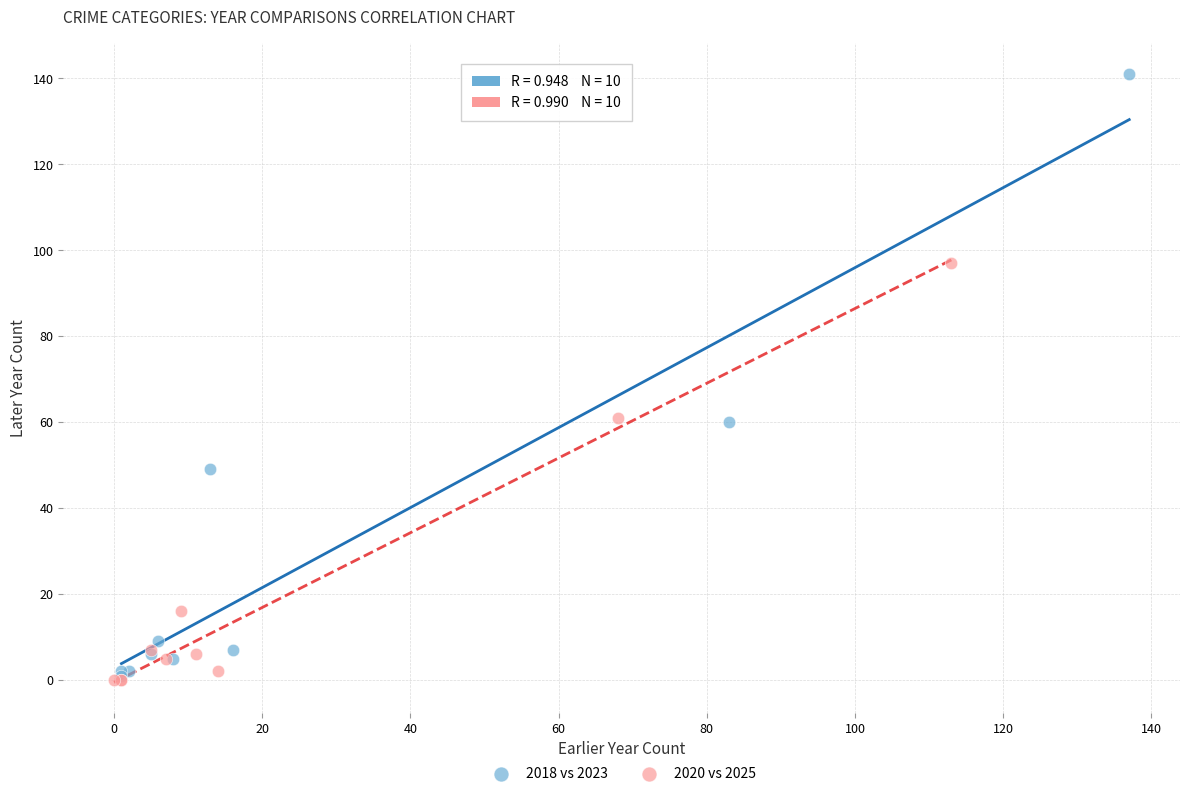

Which series has the largest Y range (max minus min)?

2018 vs 2023